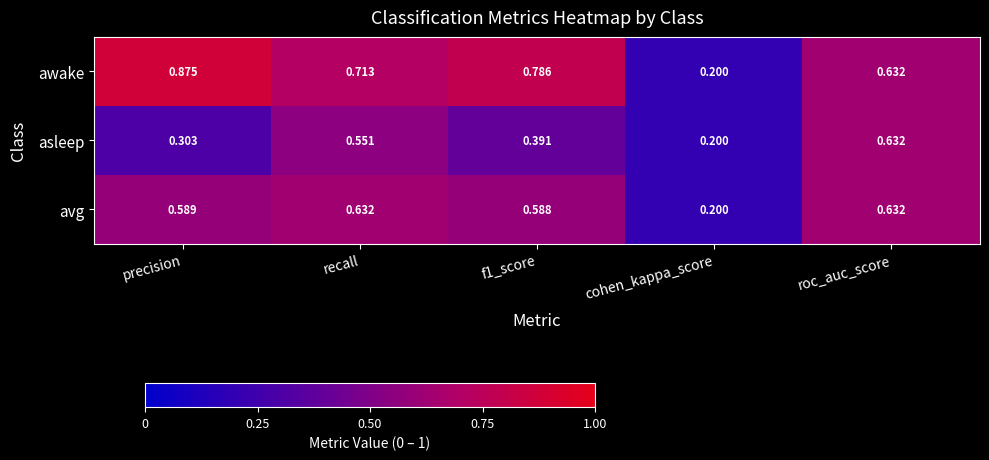

Count the number of categories in the chart.

5